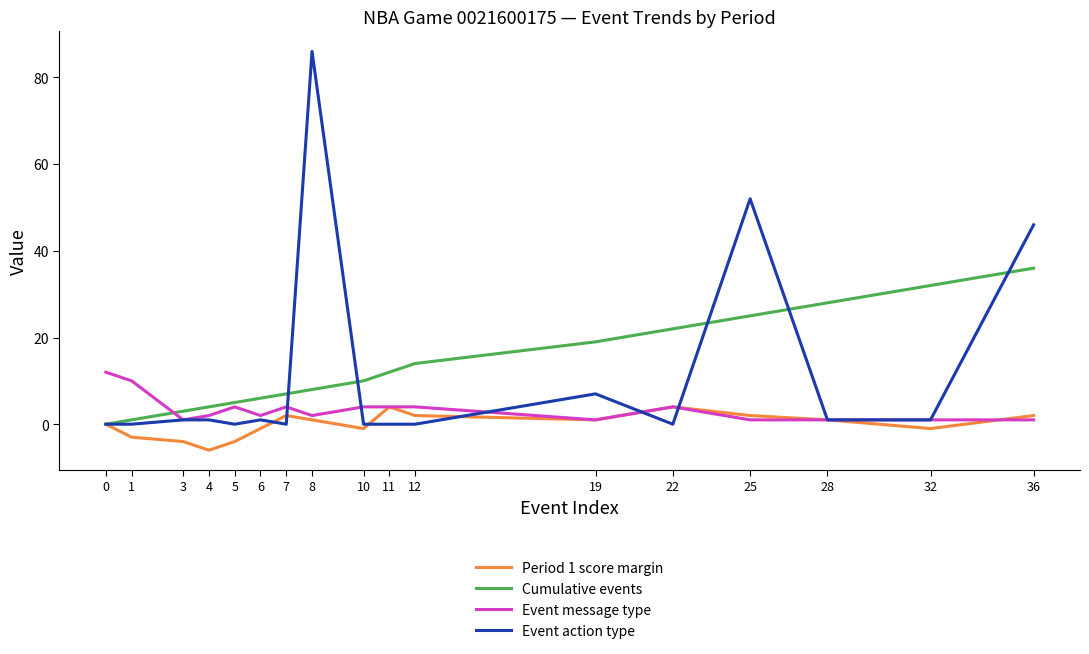

Reading left to right, transcribe all the data shown in this chart.

Period 1 score margin: 0	-3	-4	-6	-4	-1	2	1	-1	4	2	1	4	2	1	-1	2
Cumulative events: 0	1	3	4	5	6	7	8	10	12	14	19	22	25	28	32	36
Event message type: 12	10	1	2	4	2	4	2	4	4	4	1	4	1	1	1	1
Event action type: 0	0	1	1	0	1	0	86	0	0	0	7	0	52	1	1	46